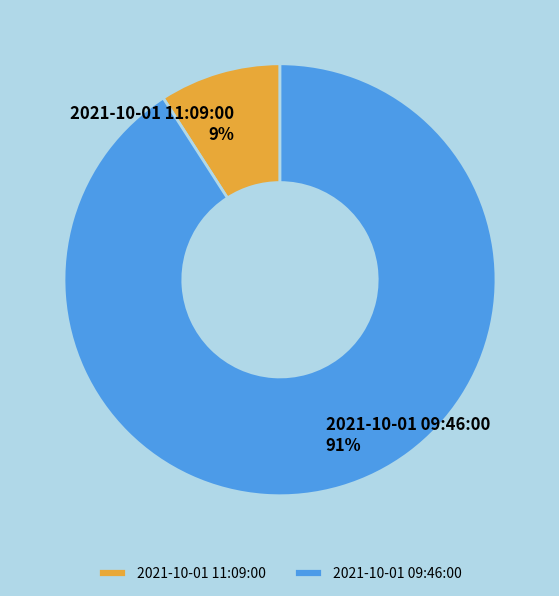

Between 2021-10-01 09:46:00 and 2021-10-01 11:09:00, which is larger?

2021-10-01 09:46:00